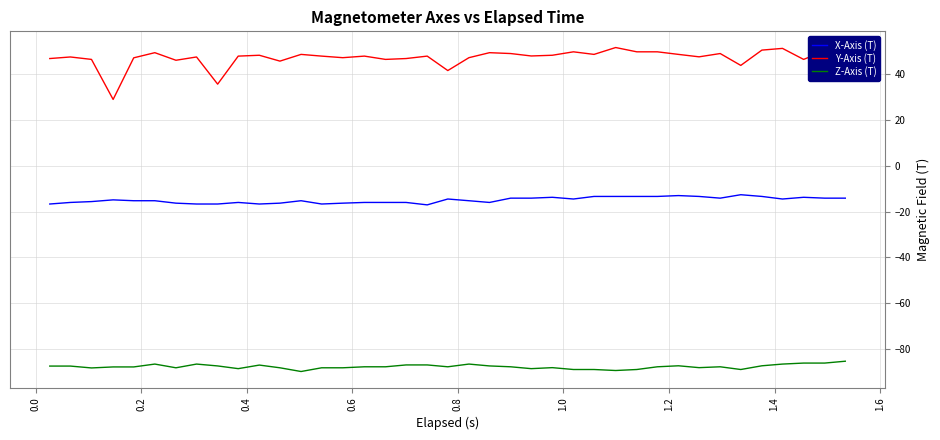

What is the sum of all Y-Axis (T) values?

1842.4